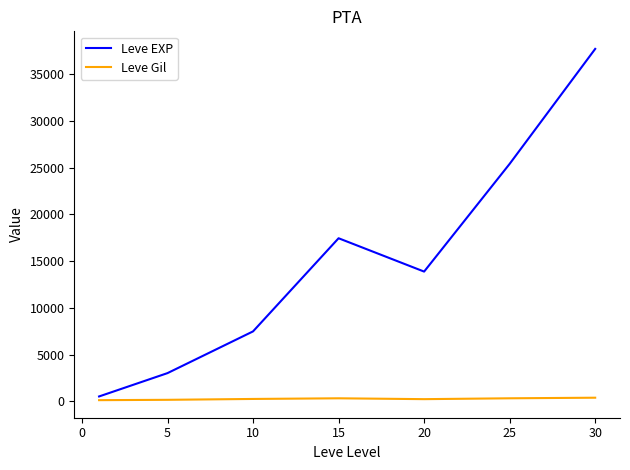

What is the average value of the Leve EXP series?

15062.9